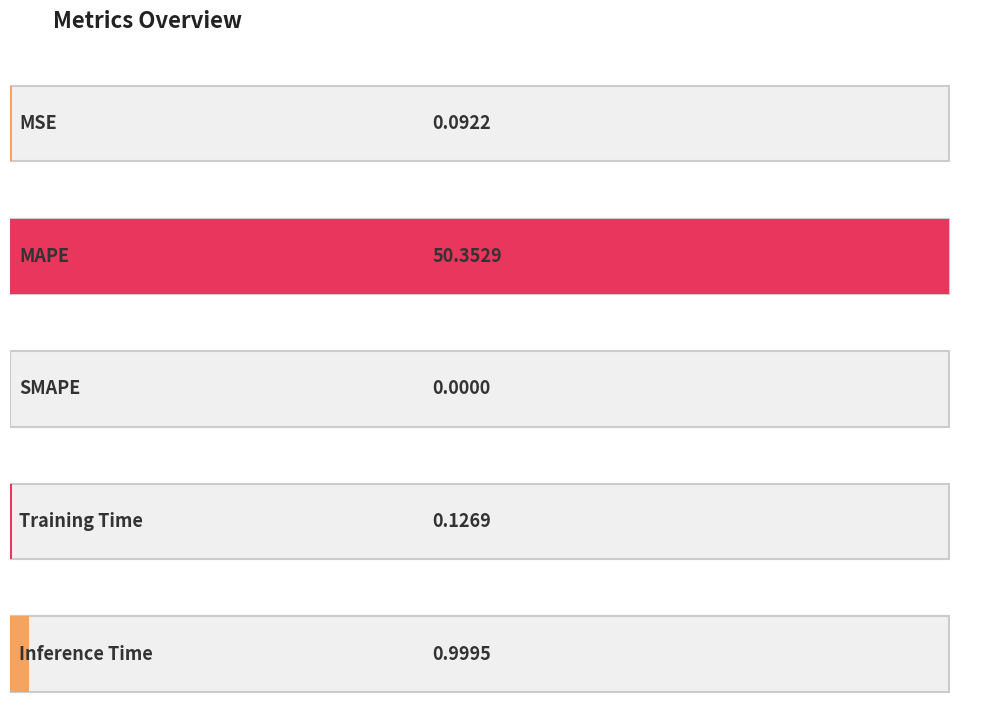

Does the chart contain any negative values?

No